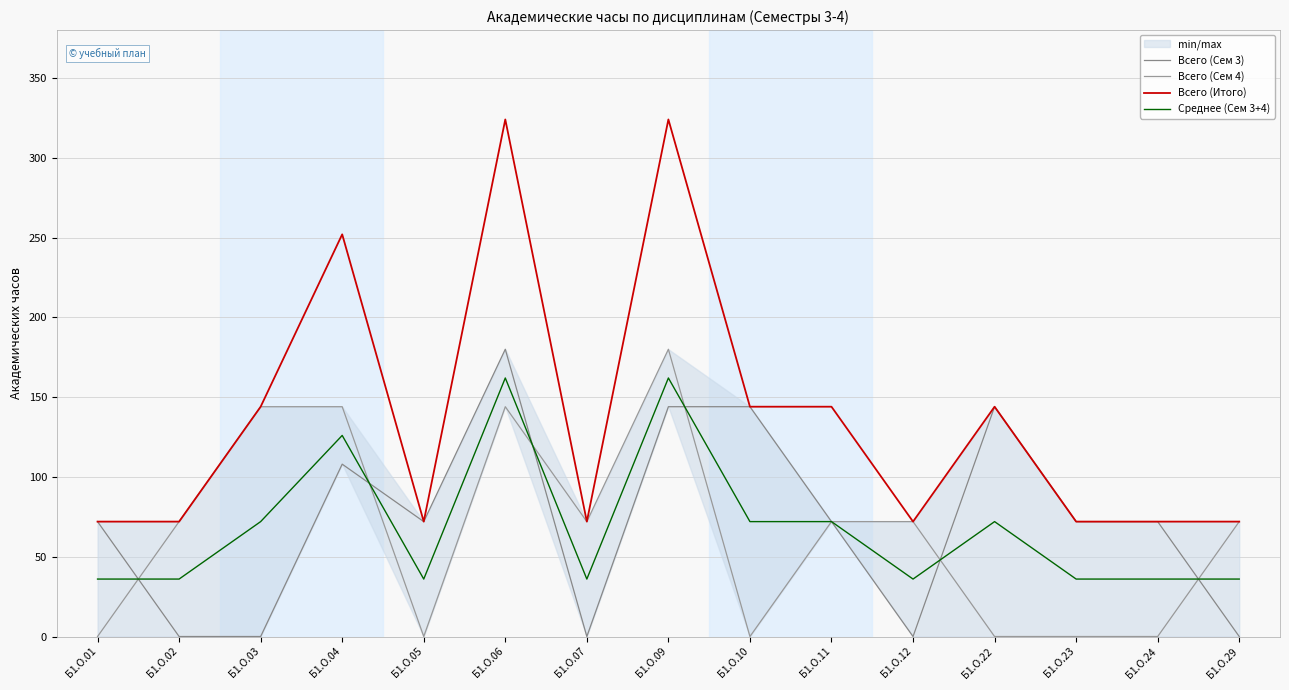

Which series has the largest total across all categories?

Всего (Итого)